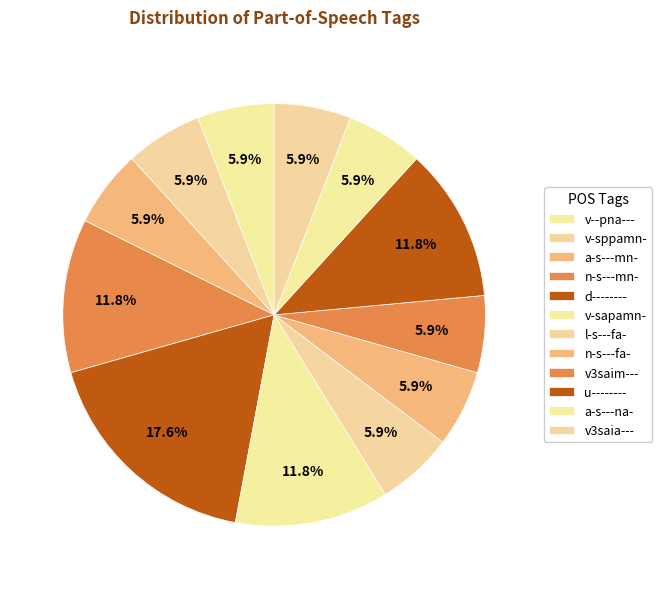

How many segments does this pie chart have?

12